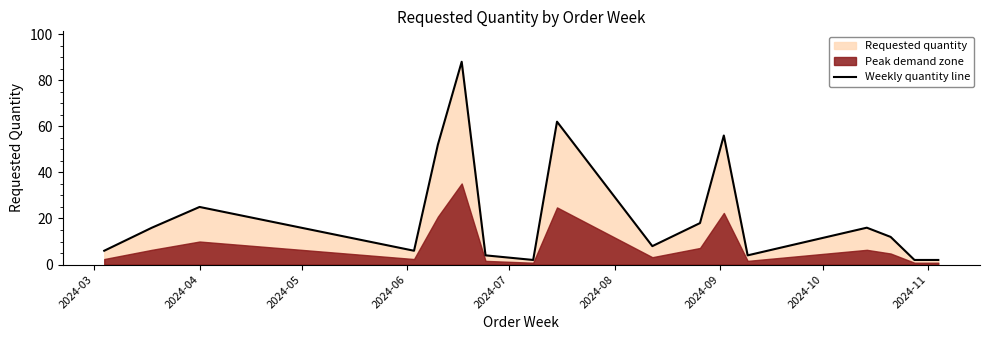

What is the difference between the maximum and minimum values?

86